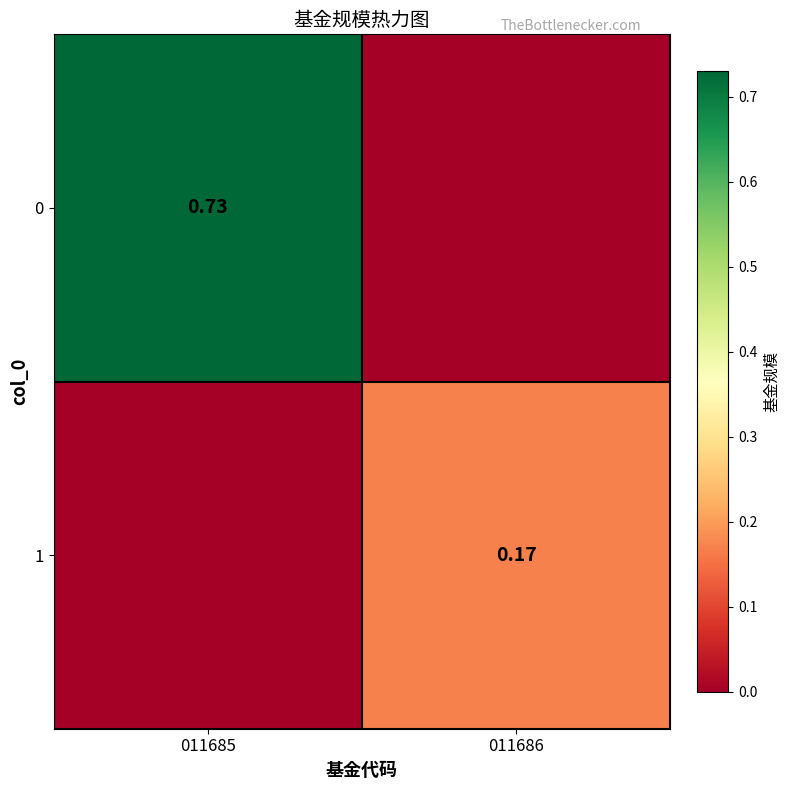

Rank the series by their average value, from lowest to highest.

1, 0